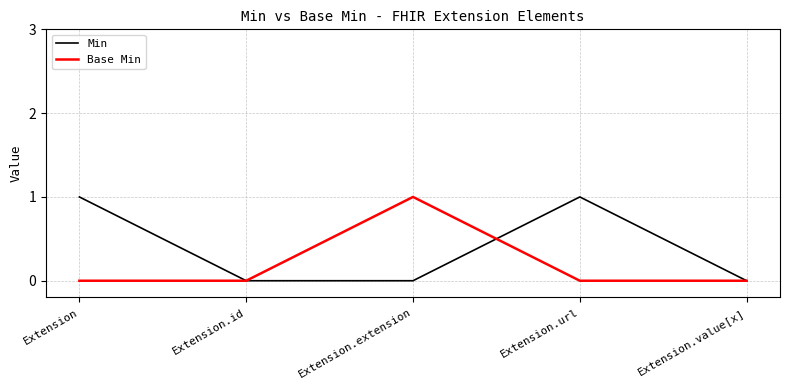

At Extension, list the series in order from largest to smallest.

Min, Base Min